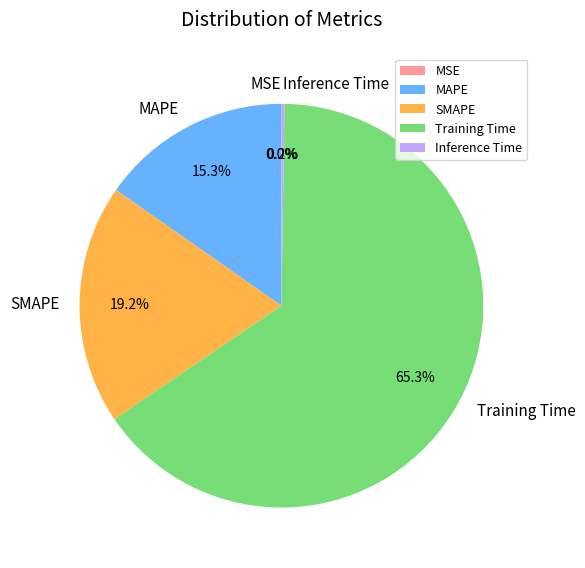

Which slice represents more than half of the pie?

Training Time